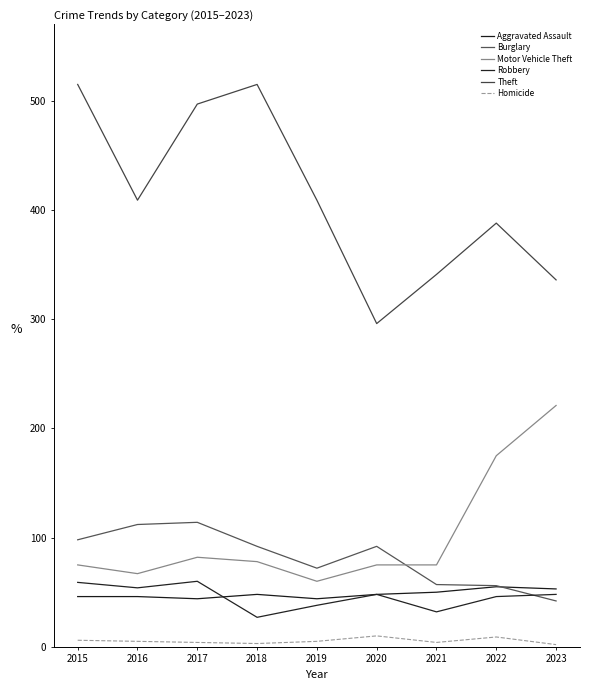

In Robbery, how many points are lower than both neighbors (excluding endpoints)?

3